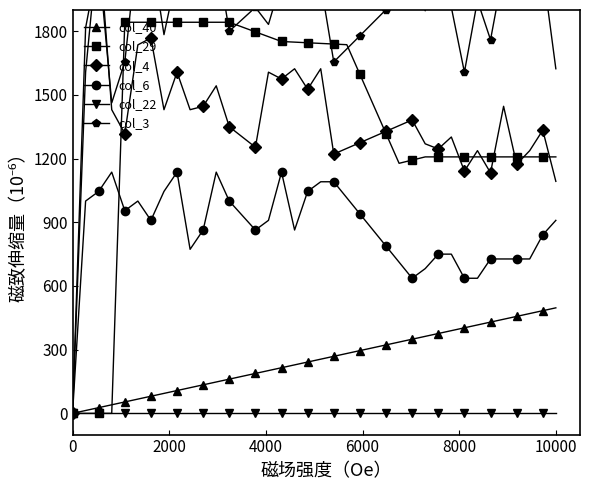

What is the maximum value for col_29?

1842.3